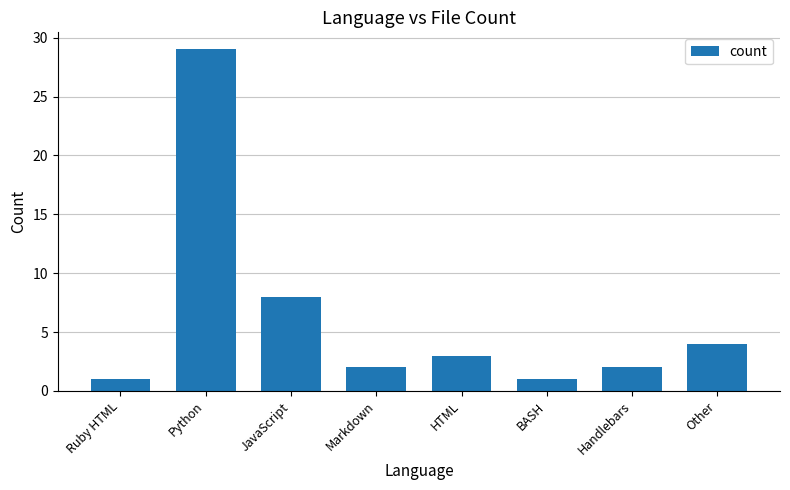

What is the label of the 2nd bar from the left?

Python